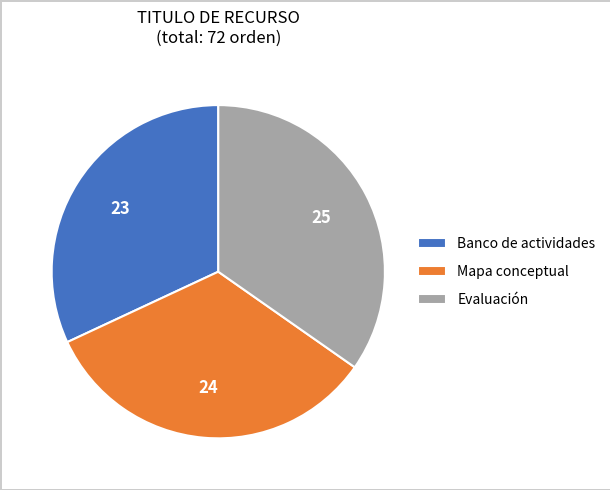

Is the sum of Banco de actividades and Mapa conceptual greater than half?

Yes